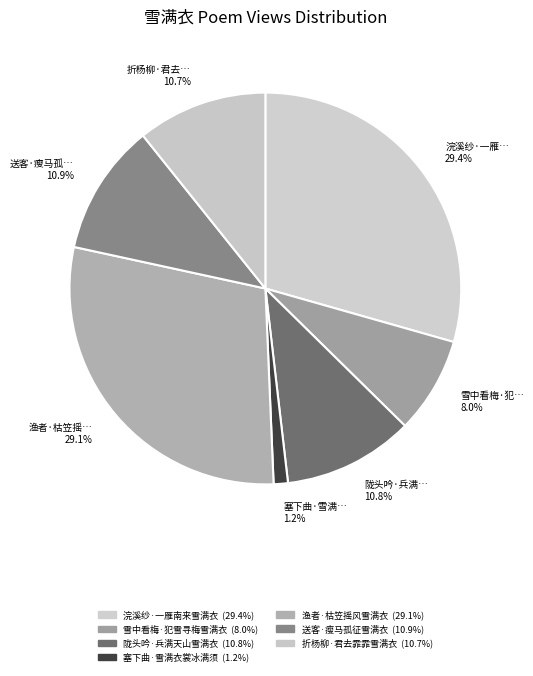

How many slices are in this pie chart?

7